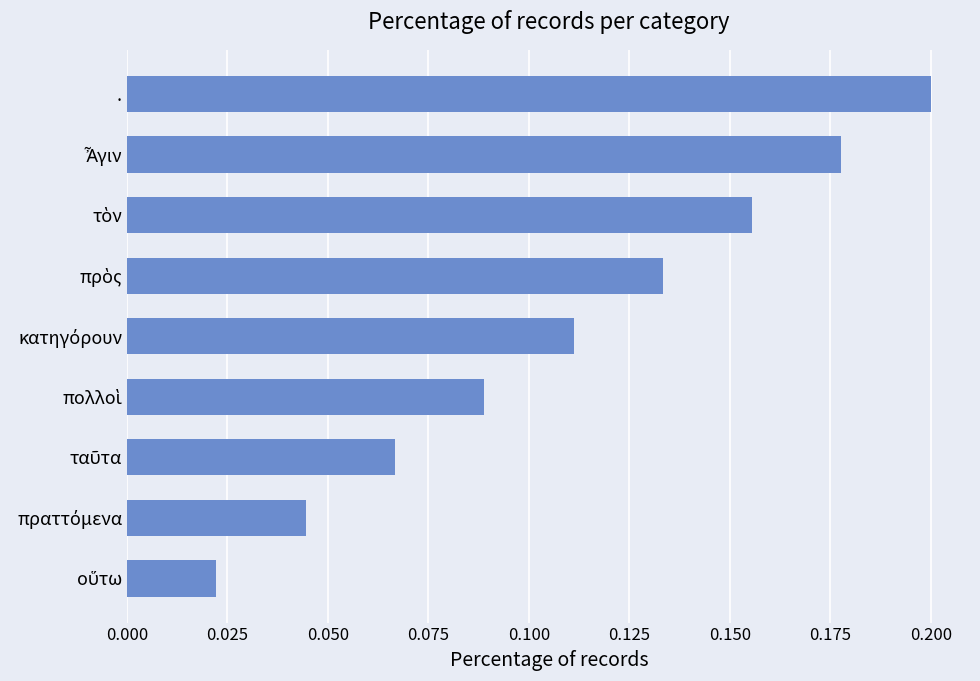

True or false: the data shows 0.1 at ..

False